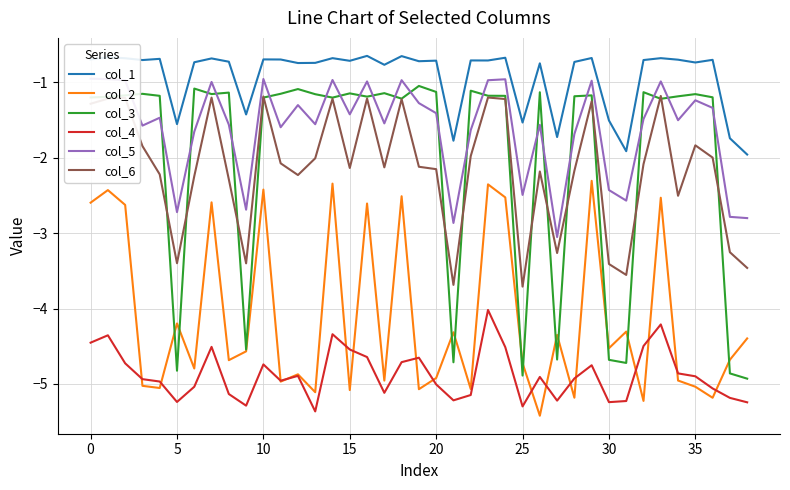

How many intersections are there between col_3 and col_2?

11